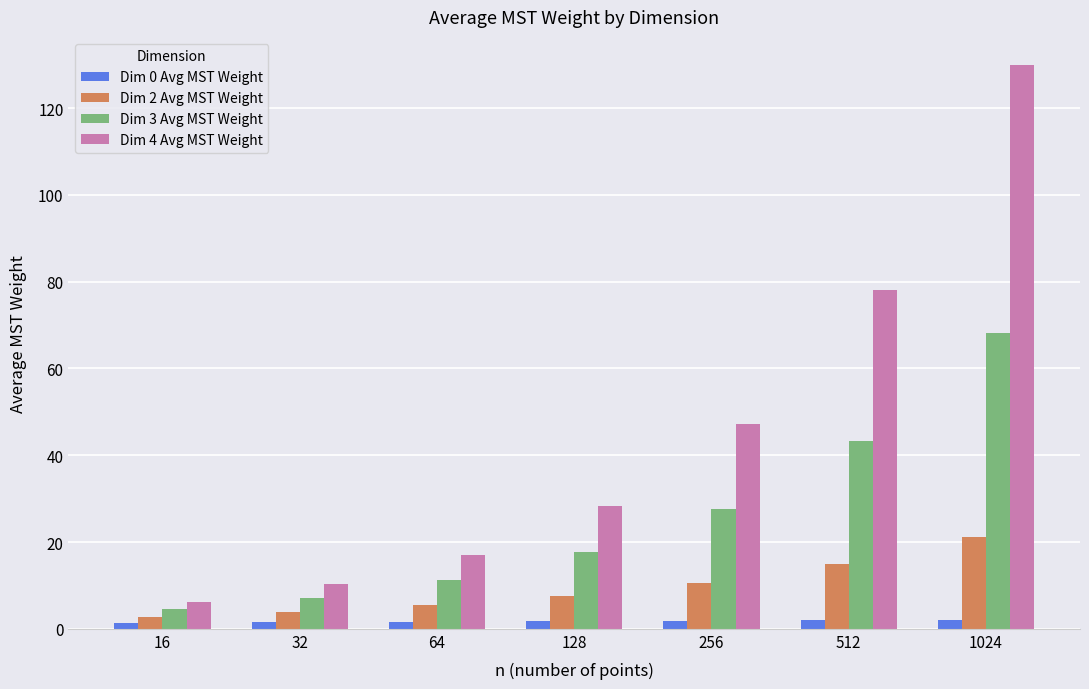

The value of Dim 3 Avg MST Weight at 256 is 27.6. True or false?

True